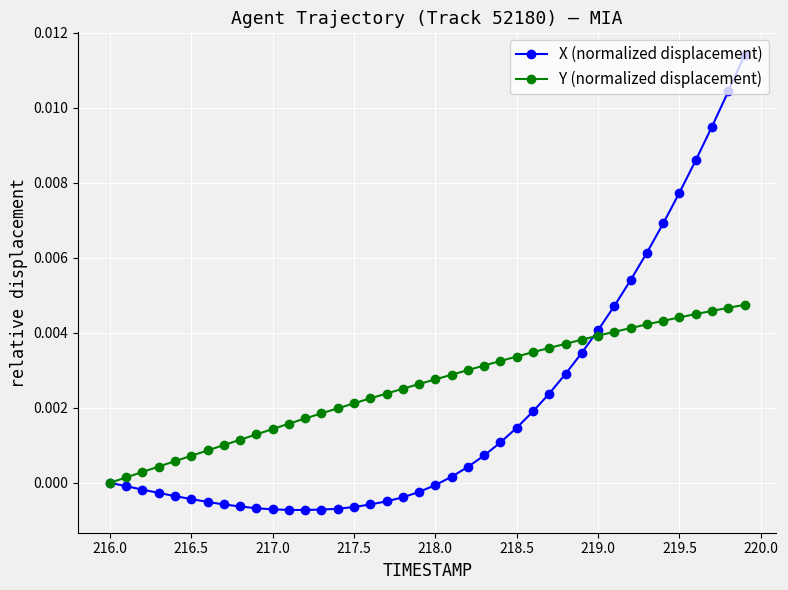

Which series has the largest range (max minus min)?

X (normalized displacement)